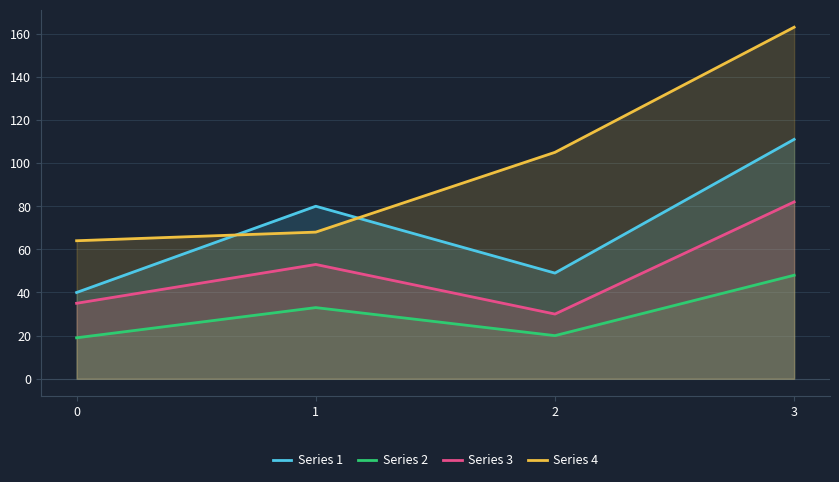

True or false: Series 1 and Series 2 cross at least once.

False